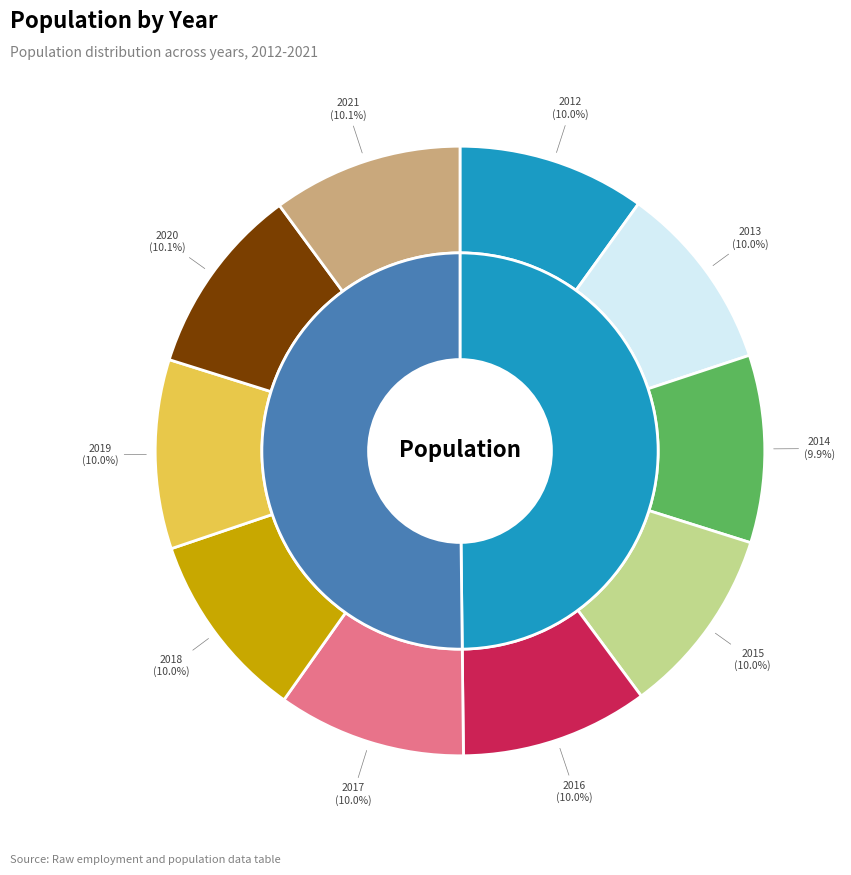

Is there a majority slice in this chart?

No